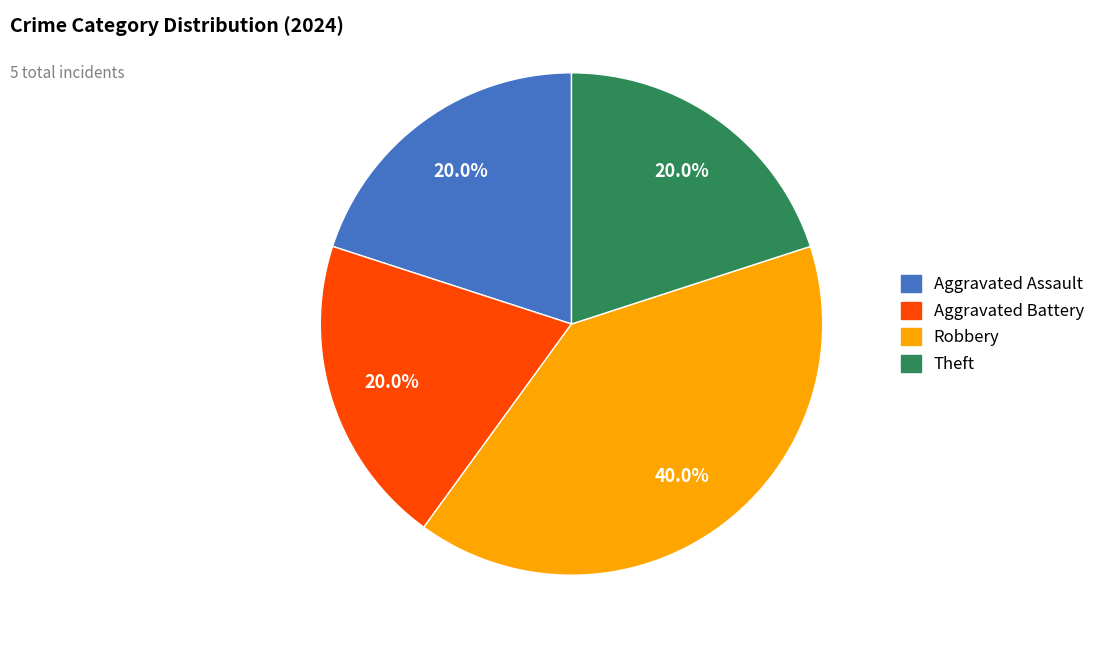

To the nearest percent, what percentage of the pie is Aggravated Assault?

20%